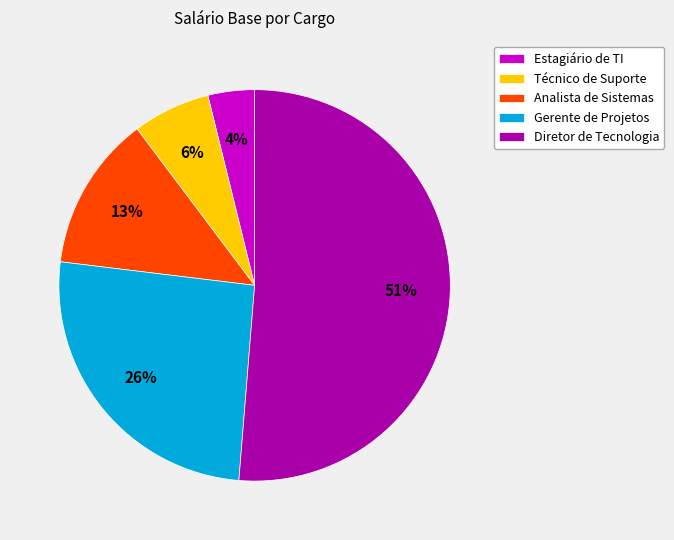

To the nearest percent, what portion does Diretor de Tecnologia represent?

51%